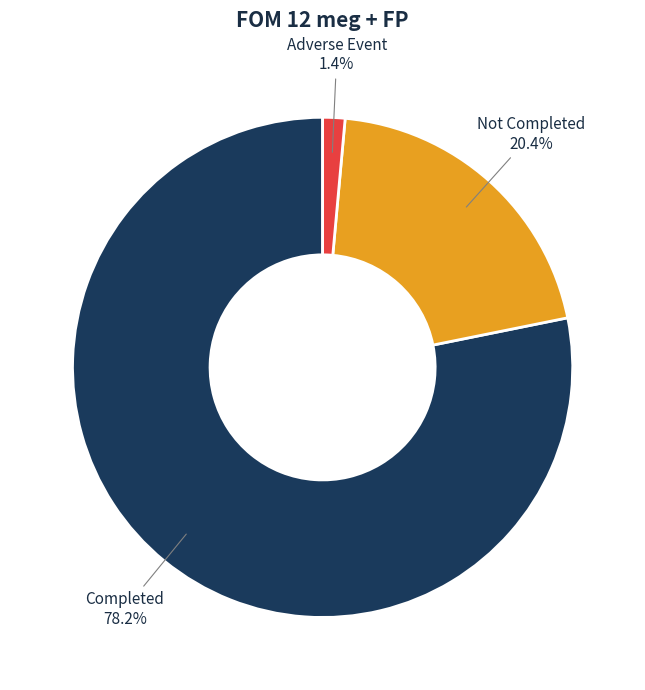

Is there any slice that represents more than half of the pie?

Yes